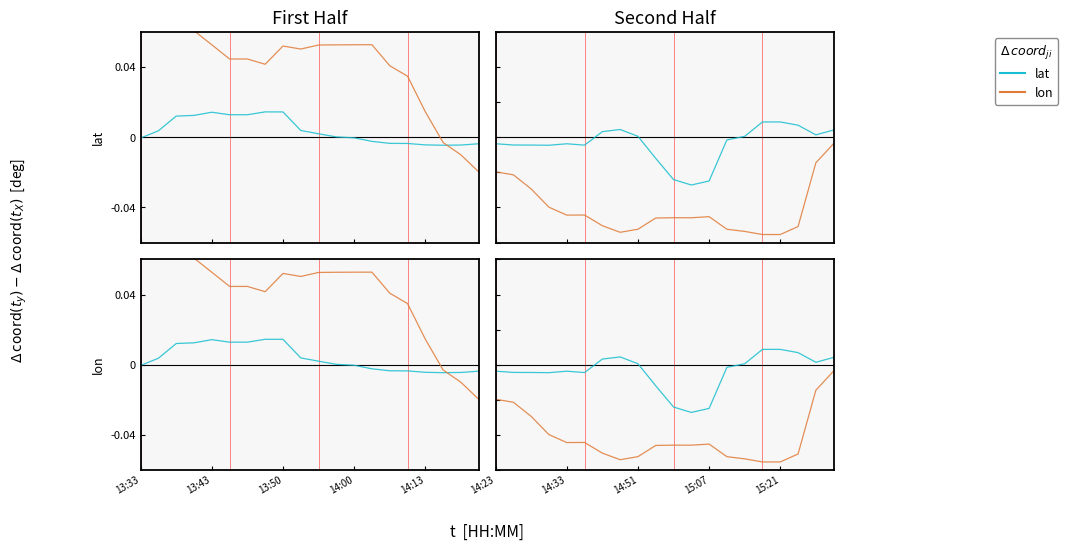

Count the number of data series in this chart.

2